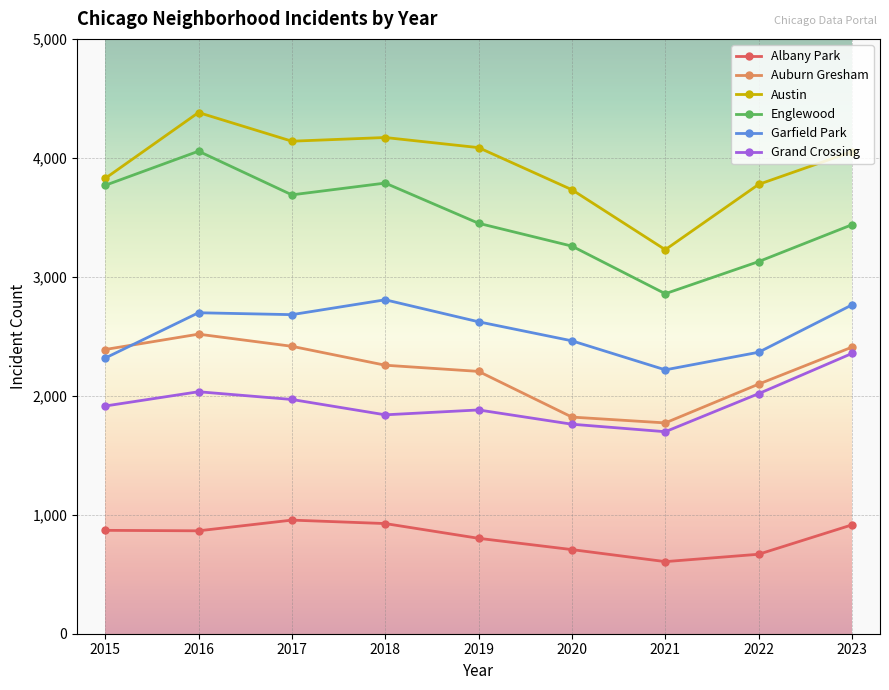

Which series has the largest range (max minus min)?

Englewood